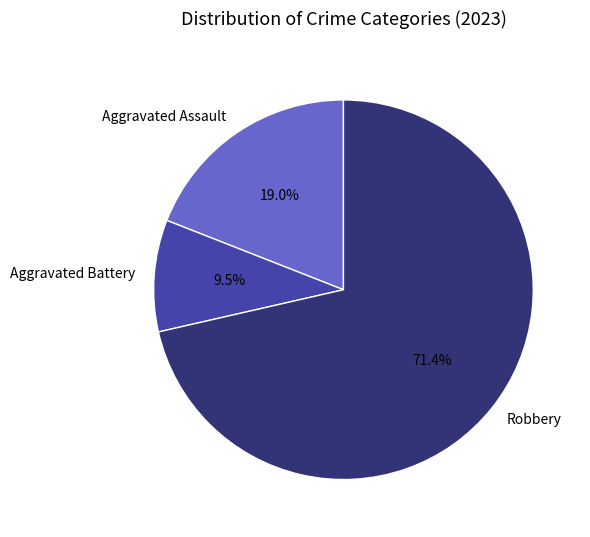

Is there a majority slice in this chart?

Yes